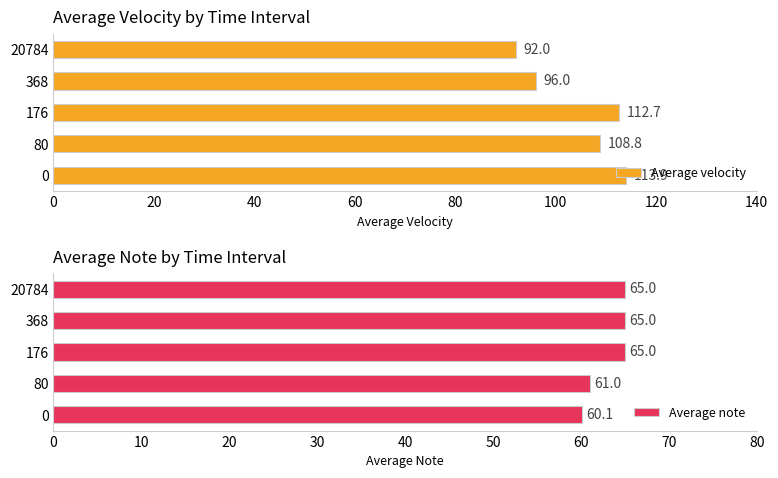

What is the value of the Average note bar at the 3rd from the left?

65.0